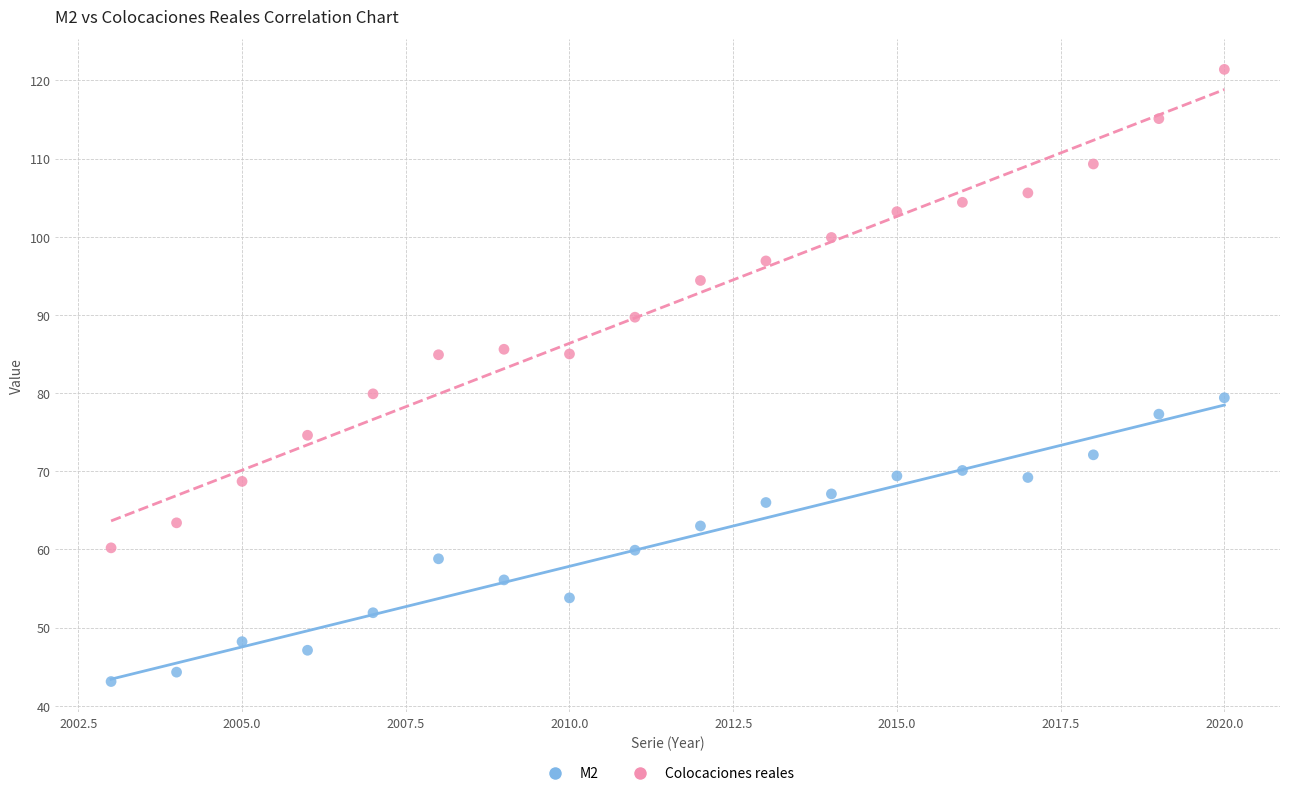

Across all data points, what is the range of X values (max minus min)?

17.0